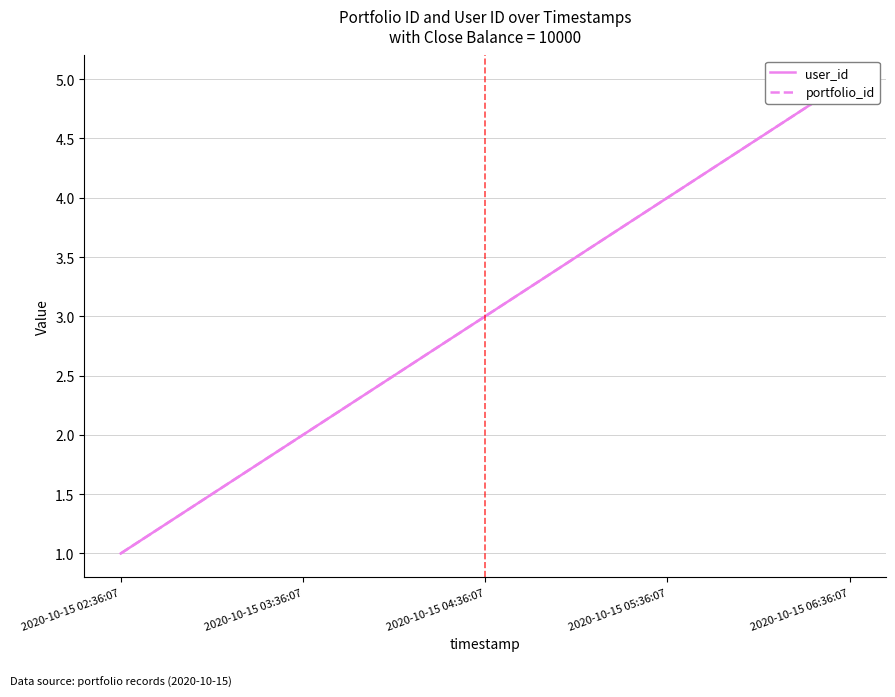

What is the sum of all portfolio_id values?

15